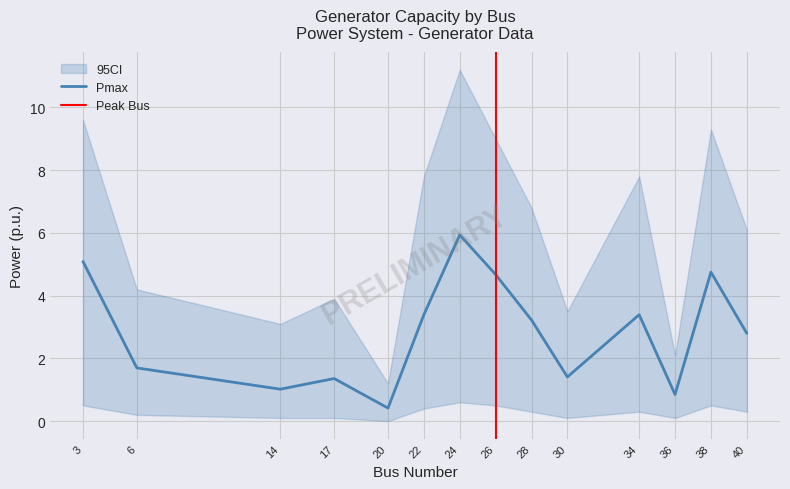

True or false: Pmax has a value of 4.7 at 26.

True